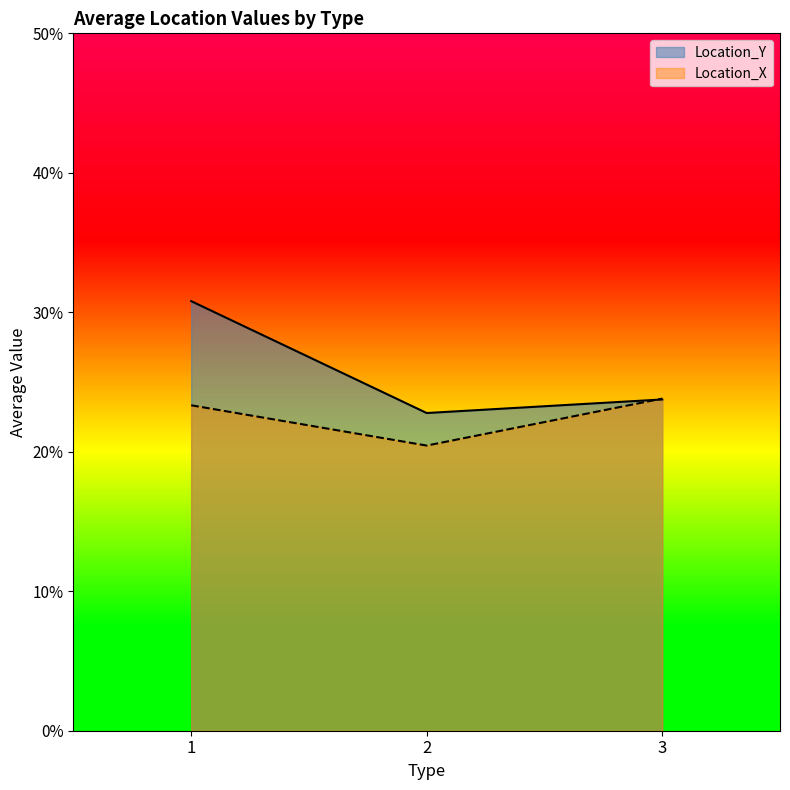

What is the difference between the maximum and minimum values in the Location_X series?

3.4